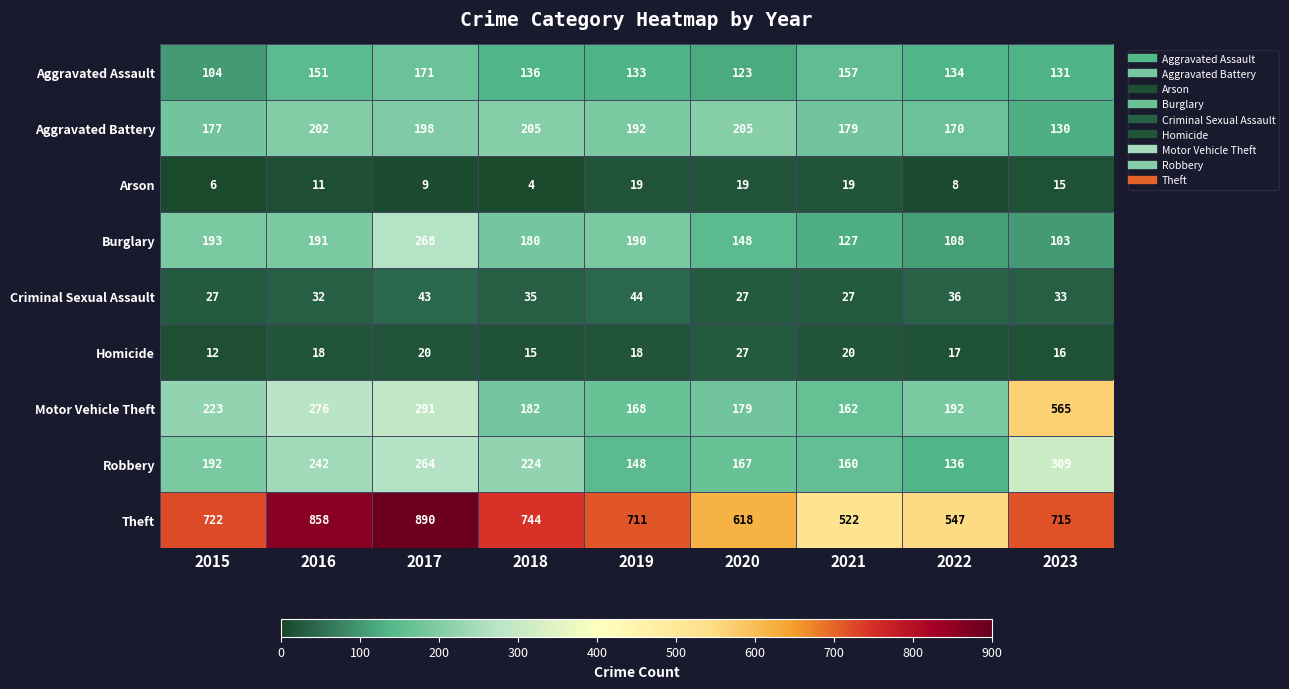

Is it true that Robbery equals 309 at 2023?

True